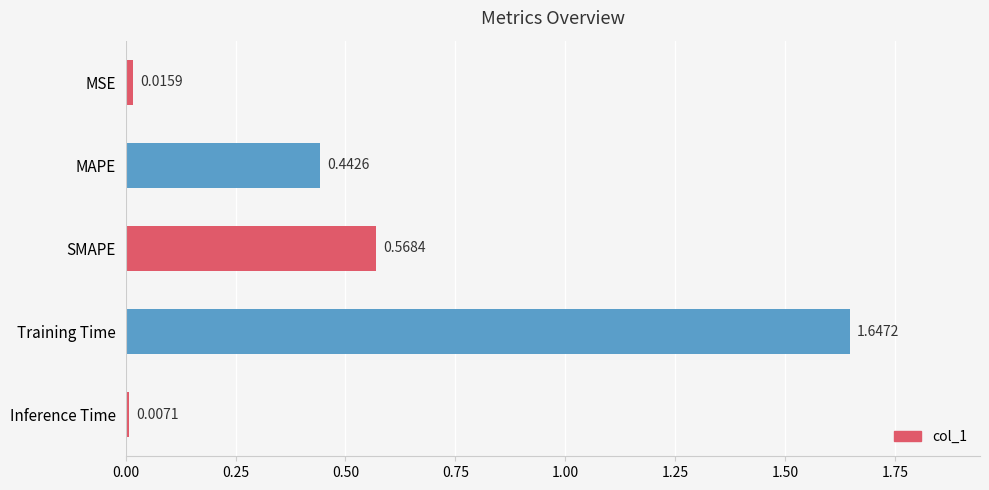

What is the label of the 1st bar from the top?

MSE